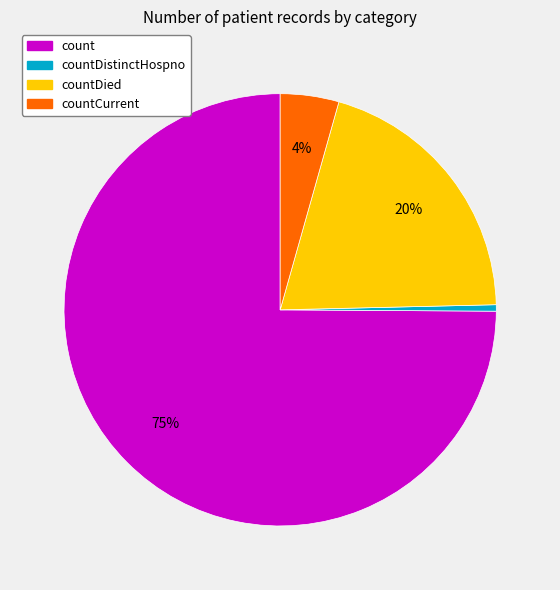

Does any single category account for the majority?

Yes